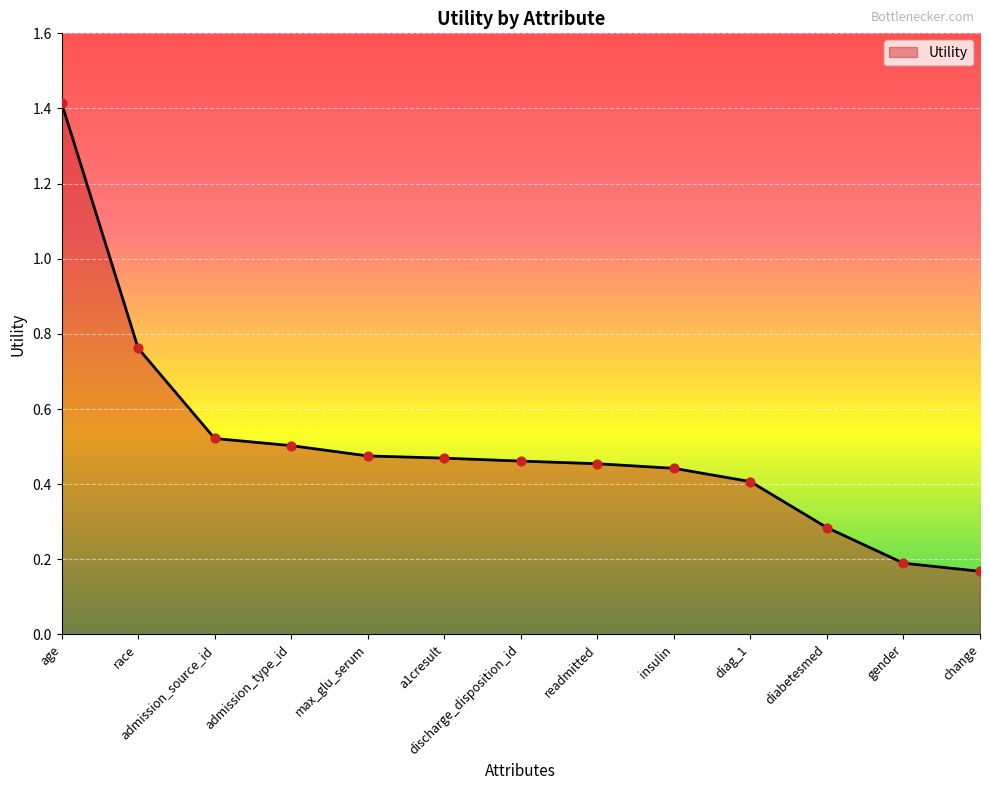

What is the change in value from insulin to change?

-0.3